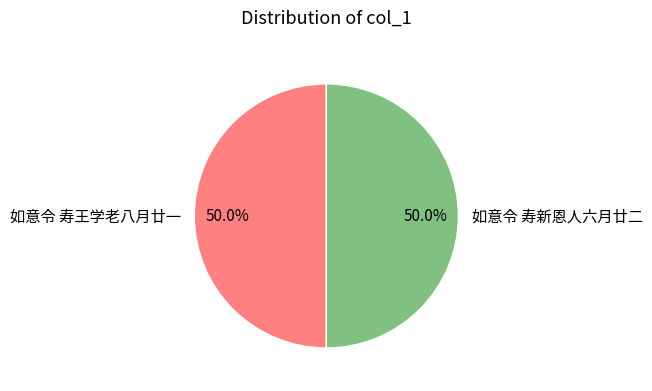

How many slices are in this pie chart?

2